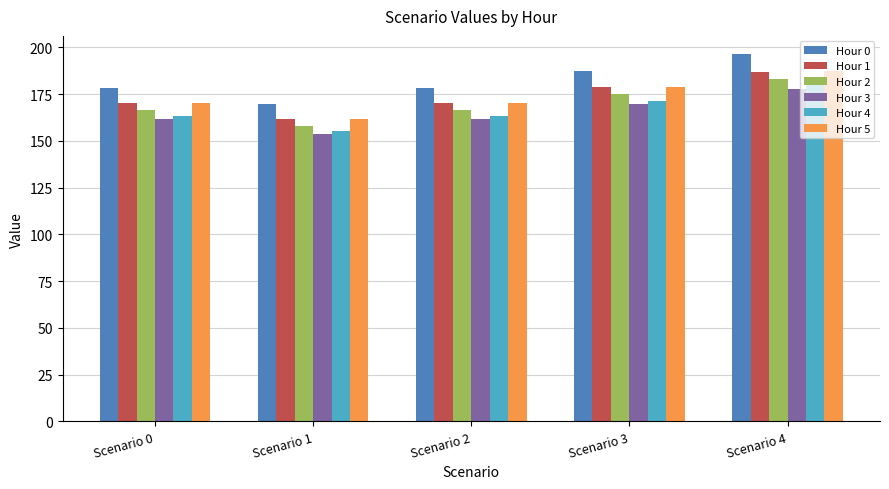

At how many categories does at least one series exceed 193?

1